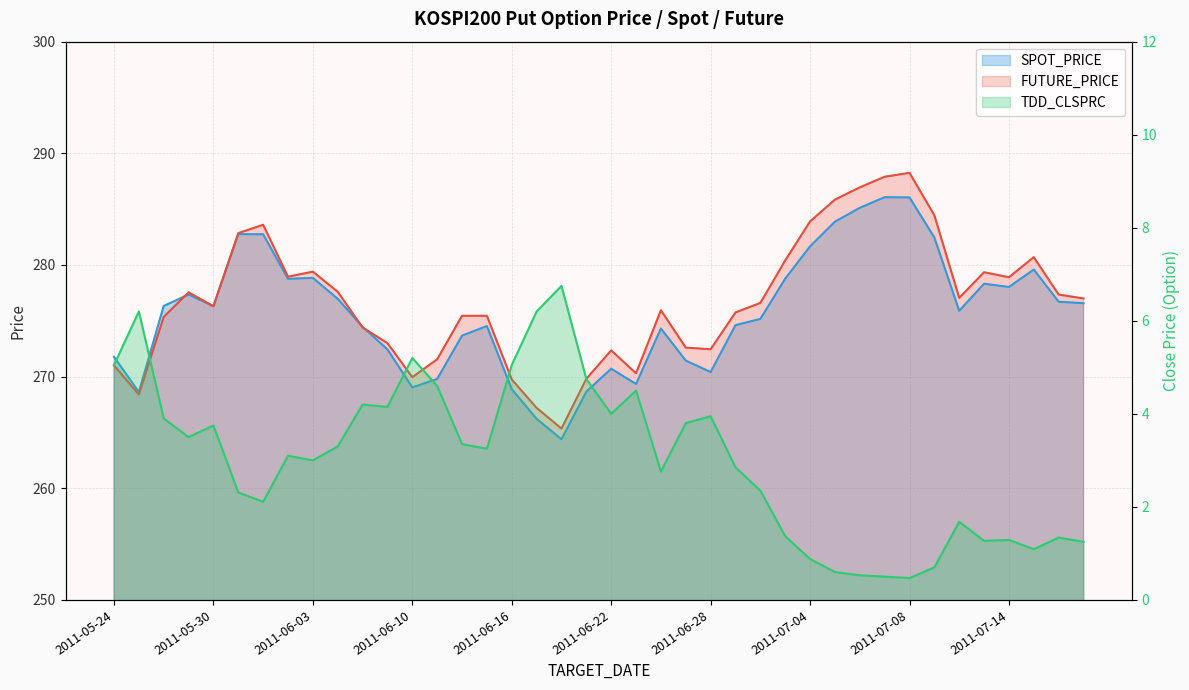

At which label does FUTURE_PRICE reach its minimum?

2011-06-20